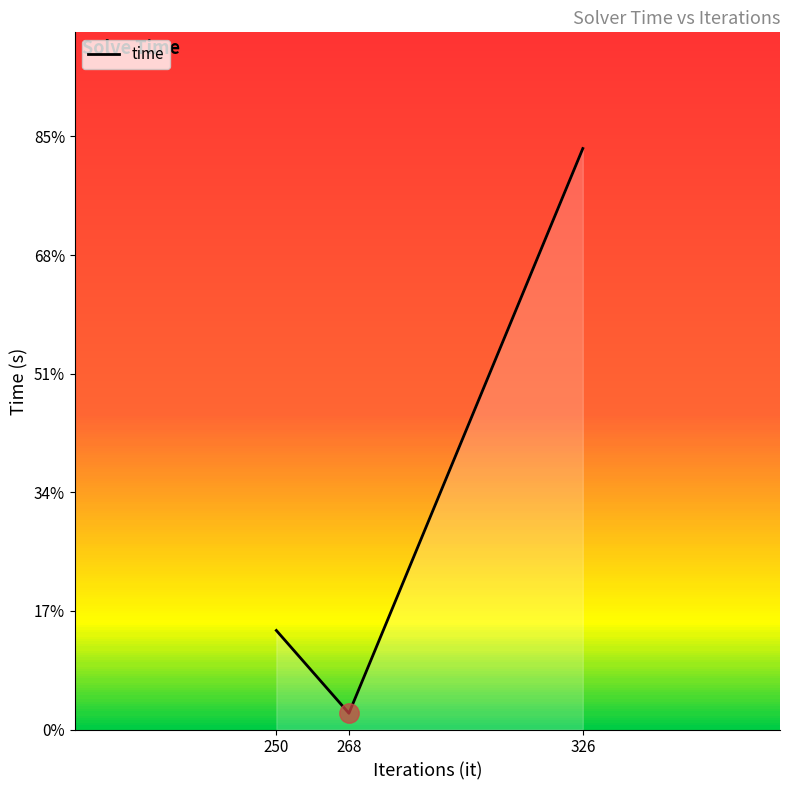

What is the value of the 2nd point from the left?

13.7